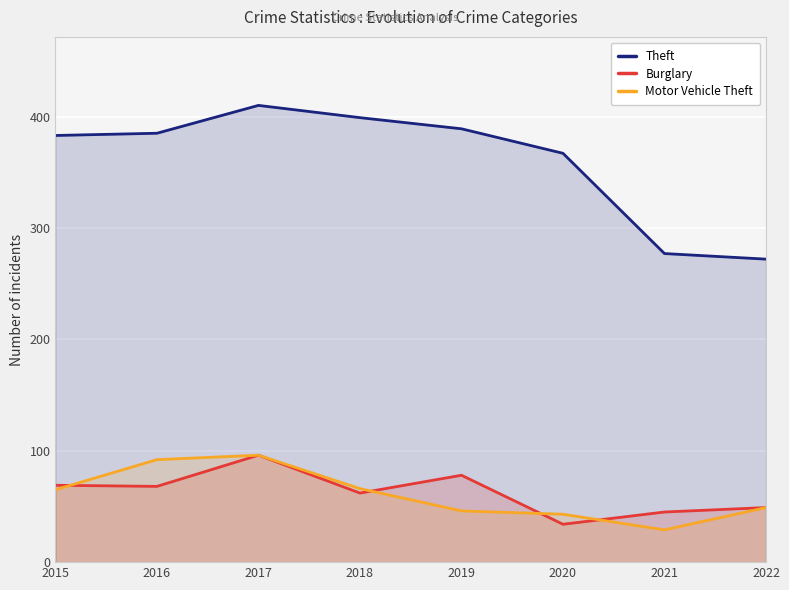

What is the difference between the maximum and minimum values in the Theft series?

138